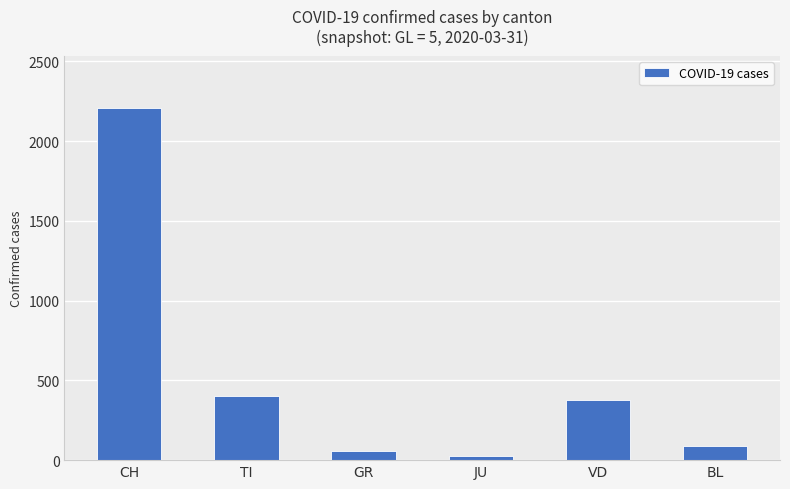

List the labels in order of value, largest first.

CH, TI, VD, BL, GR, JU